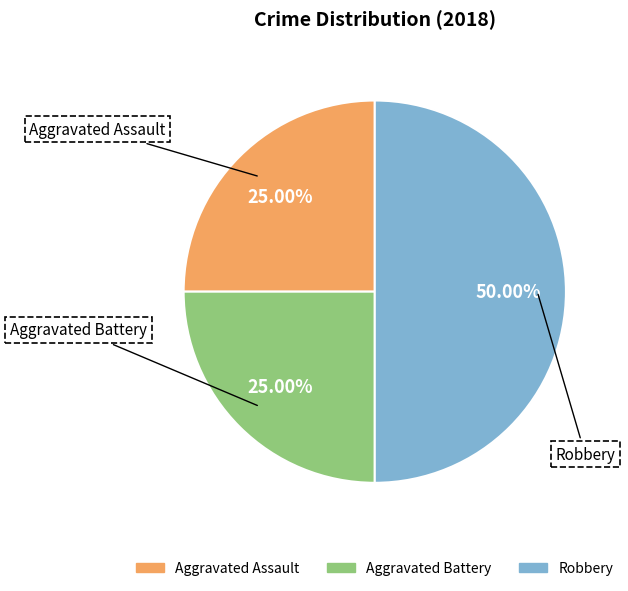

Is Aggravated Assault the majority of the pie?

No